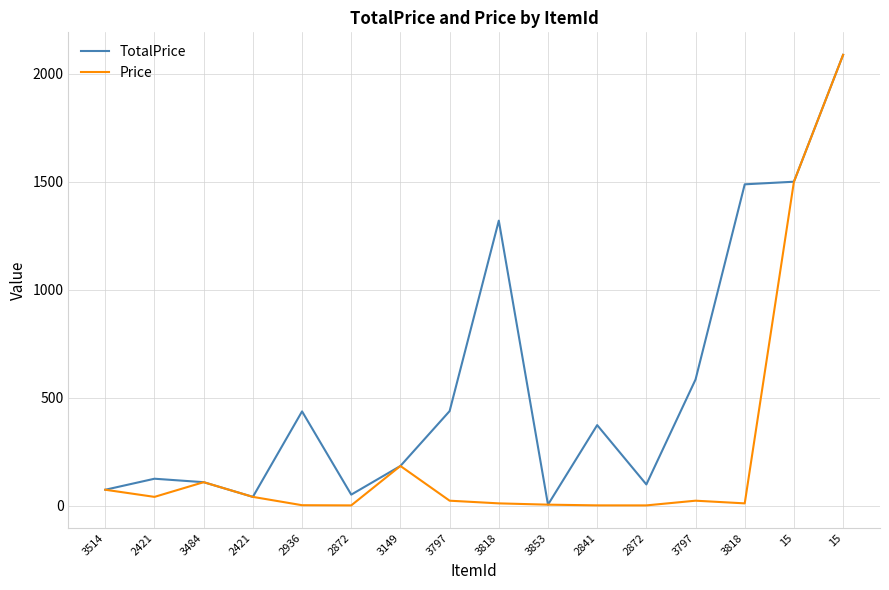

How many distinct data groups are displayed?

2